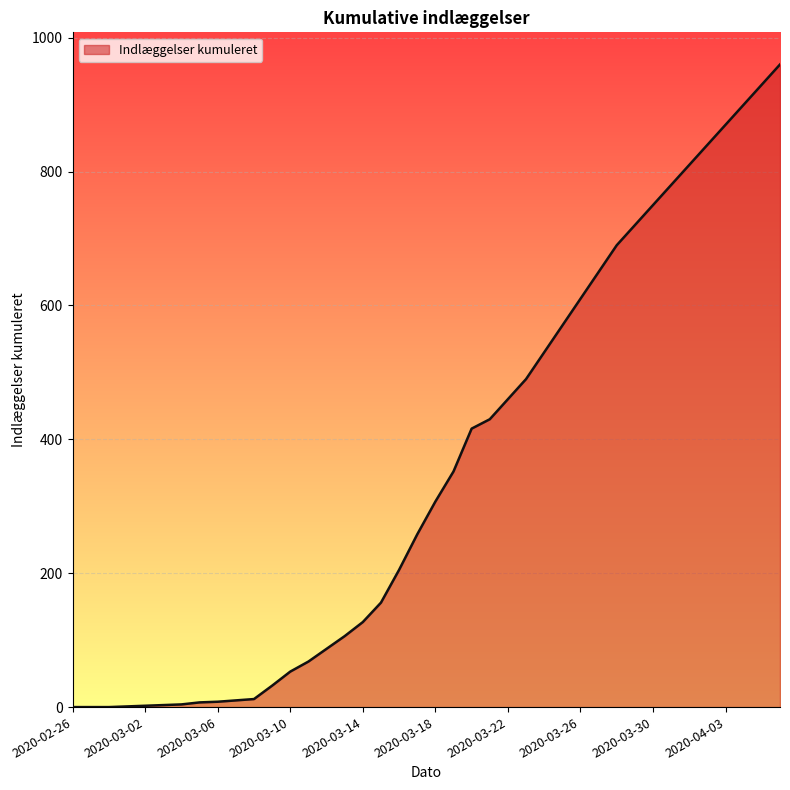

What is the greatest value displayed?

960